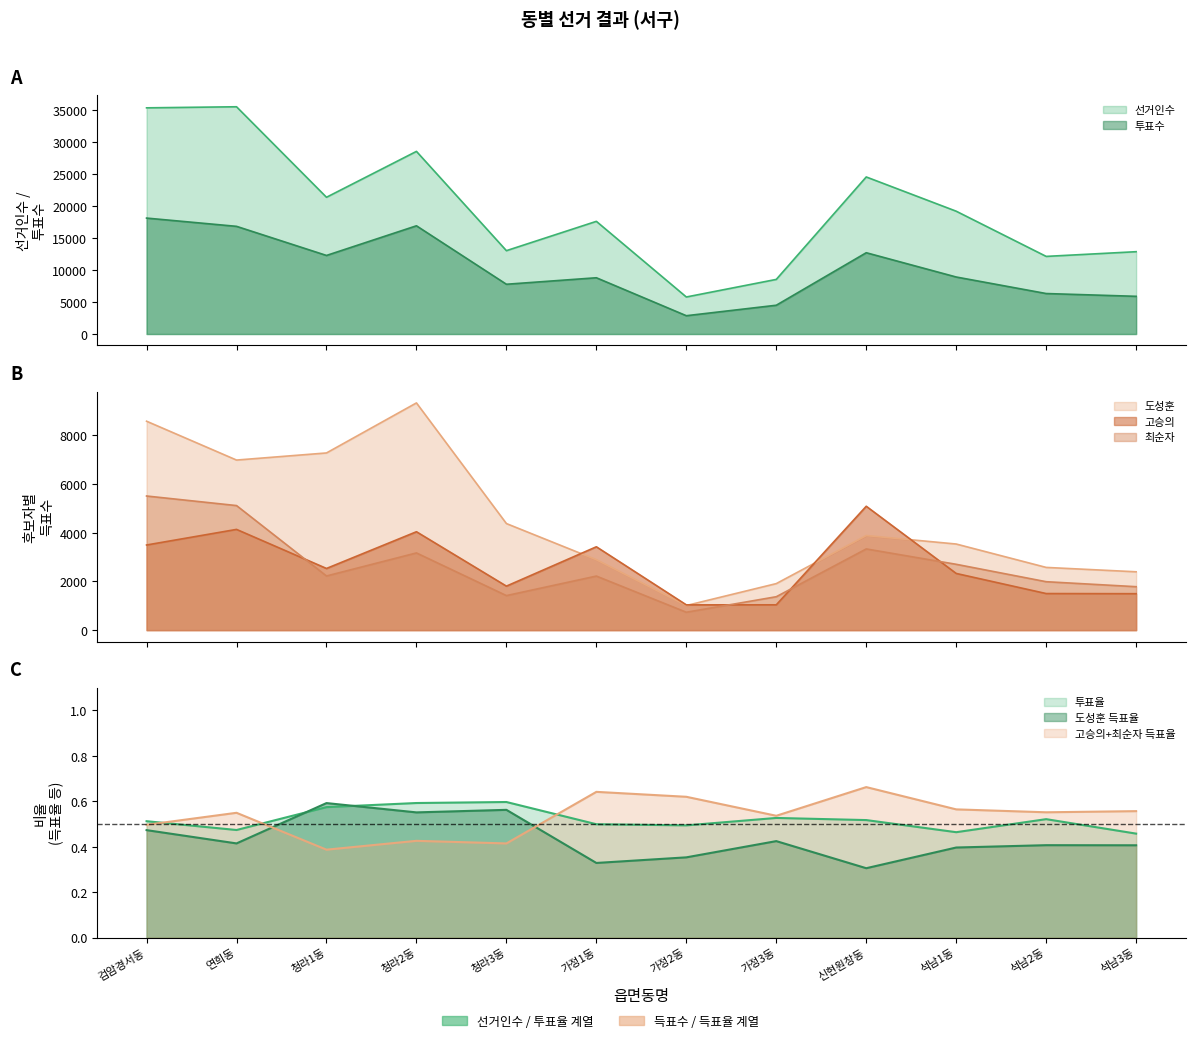

The 최순자 series shows 736 at 가정2동. True or false?

True